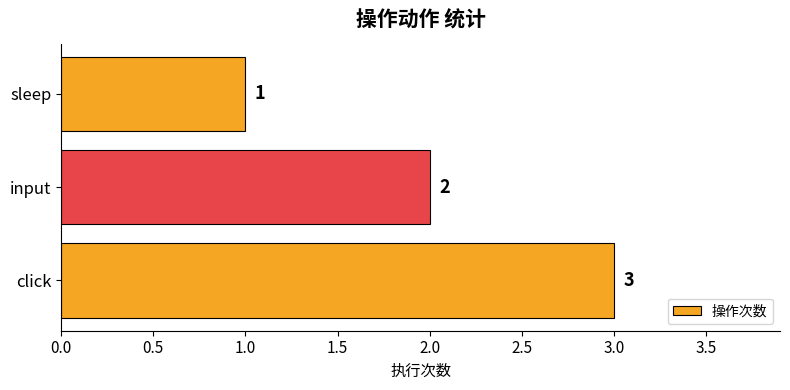

How many values are below 2?

1